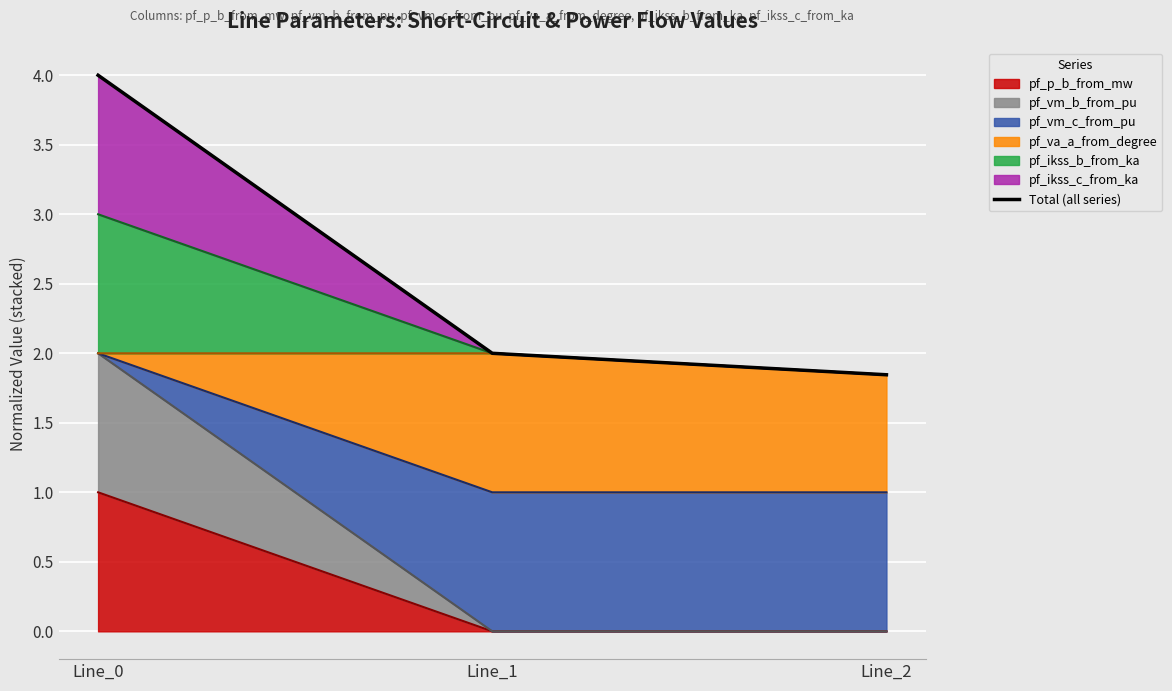

At which label is the value closest to 2?

Line_1